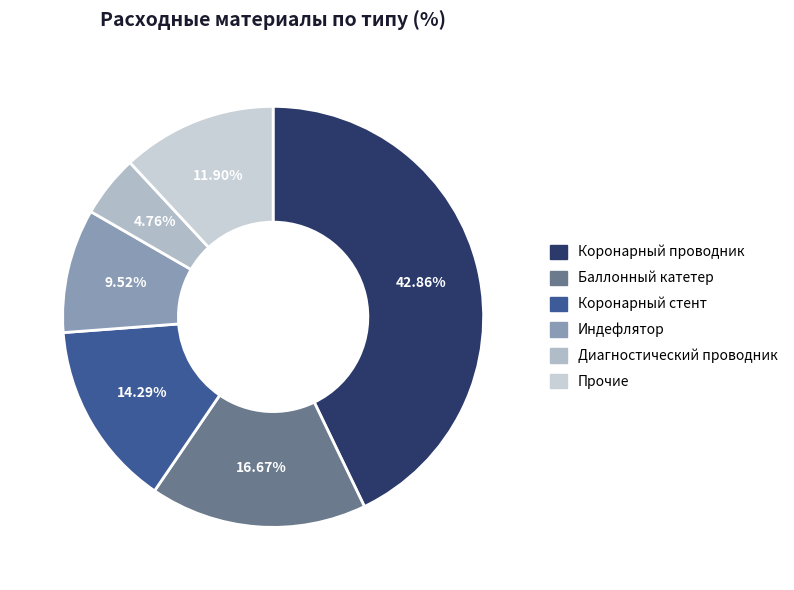

How many slices are in this pie chart?

6